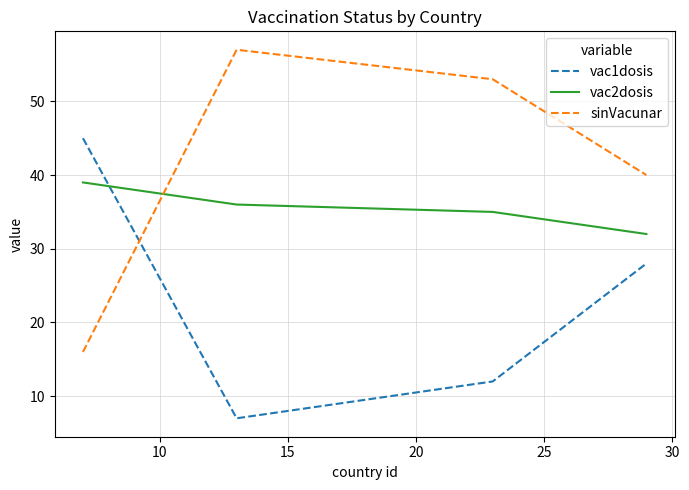

Which series has the largest total across all categories?

sinVacunar